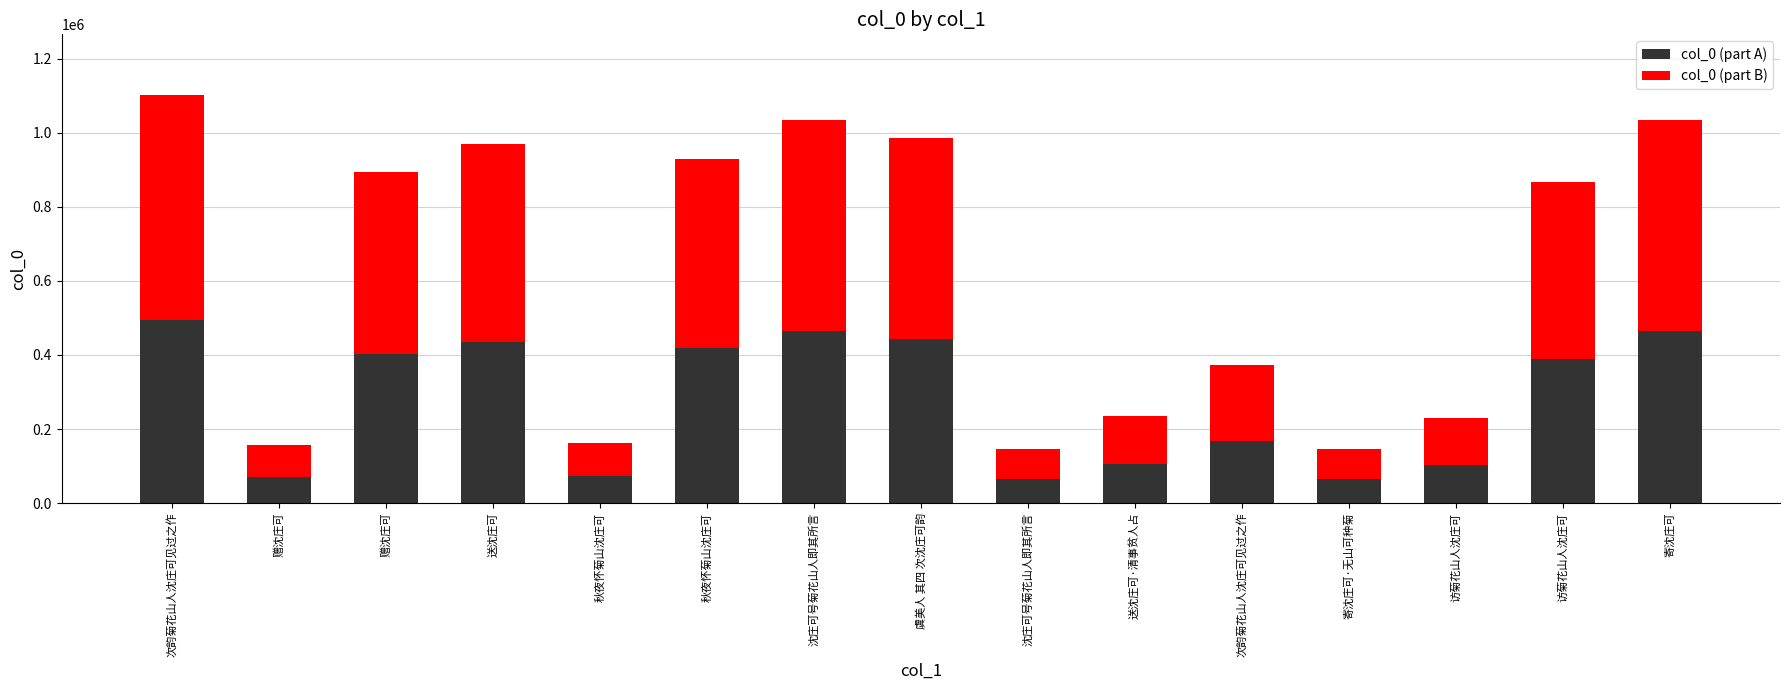

How many bars are there in total?

15